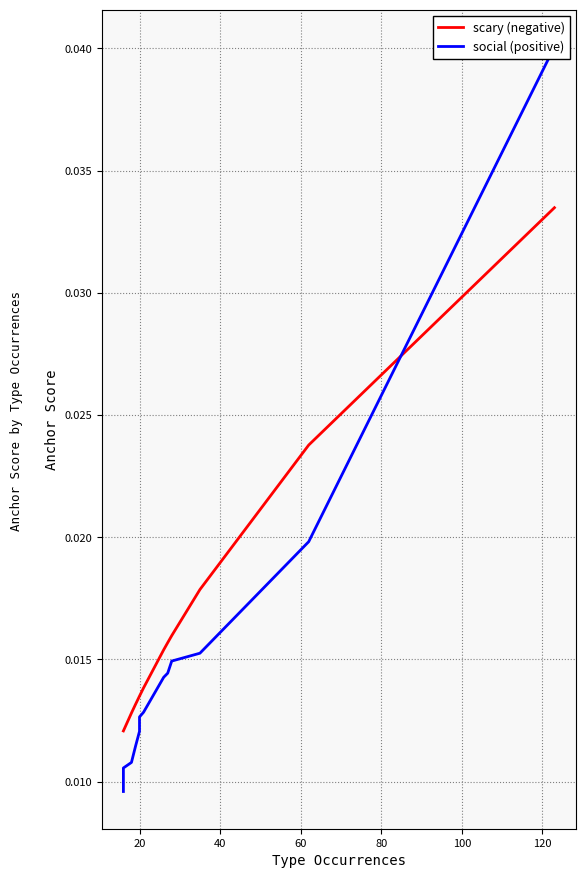

Is it true that social (positive) equals 0.0 at 13?

False